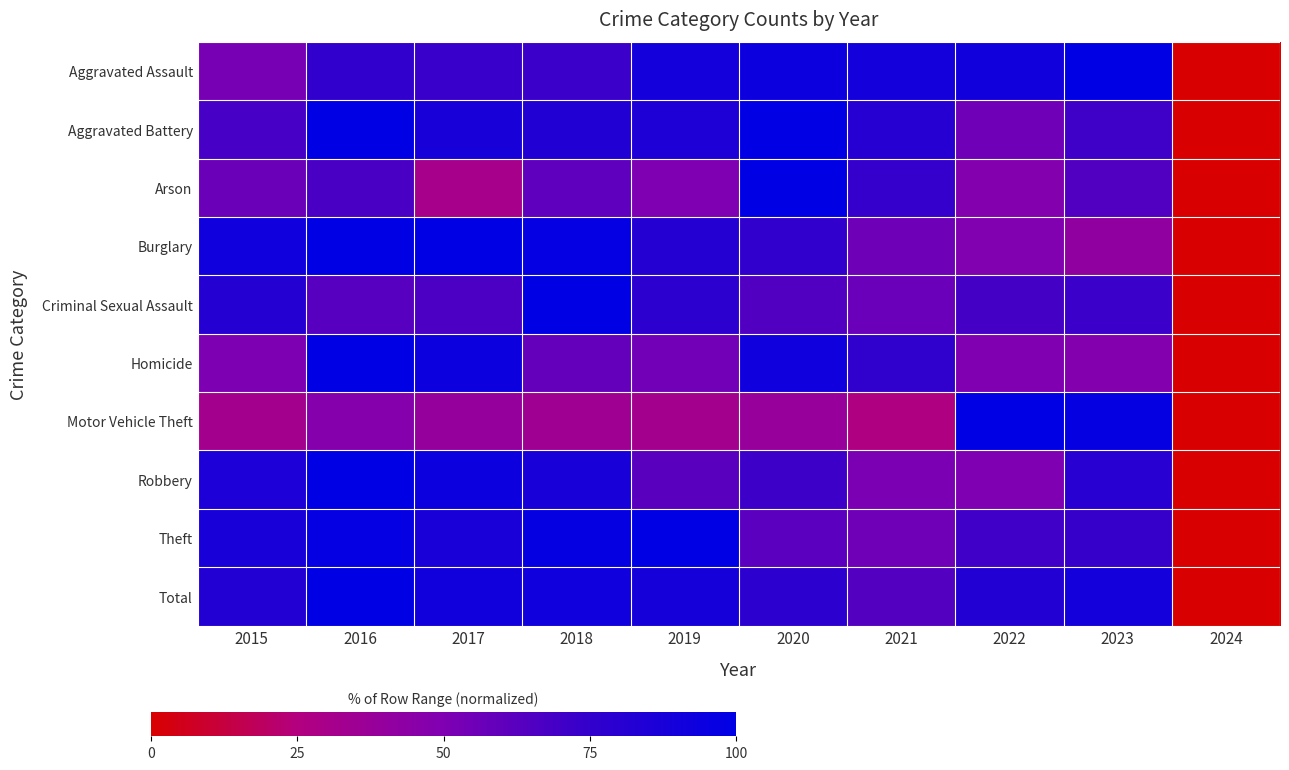

Between 2017 and 2021, which is larger?

2021